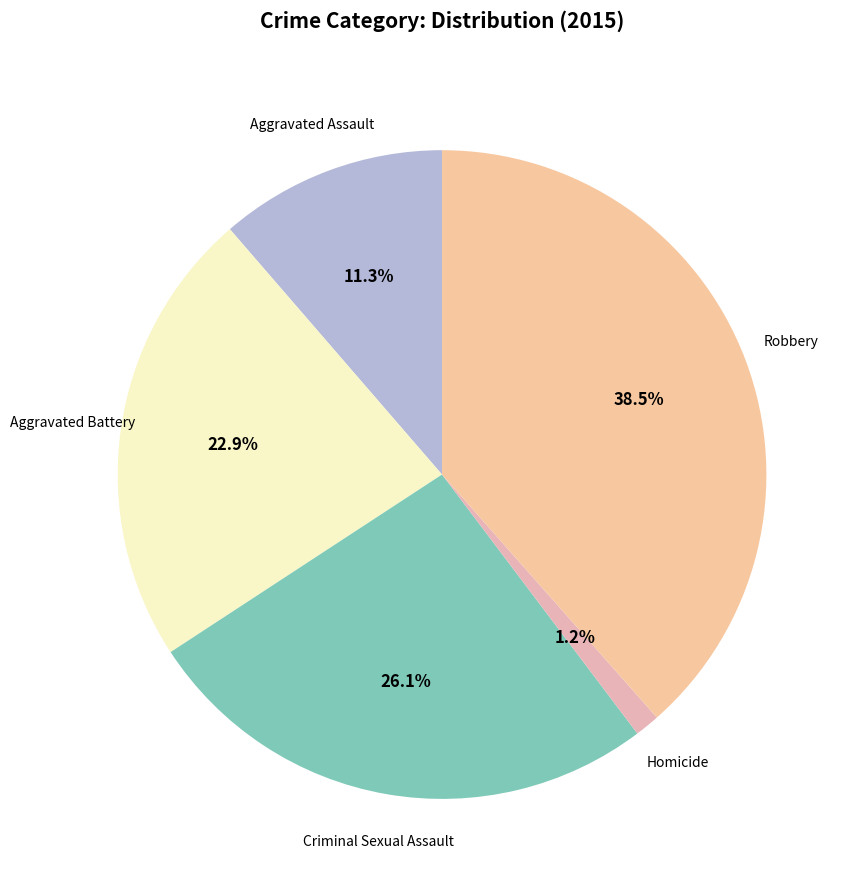

How many segments does this pie chart have?

5